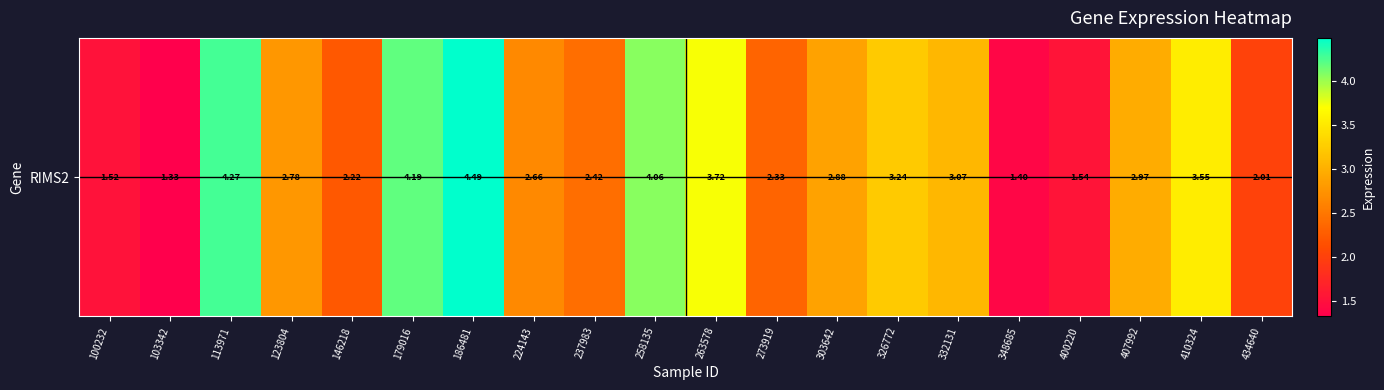

What is the ratio of the value at 224143 to the value at 407992?

0.9